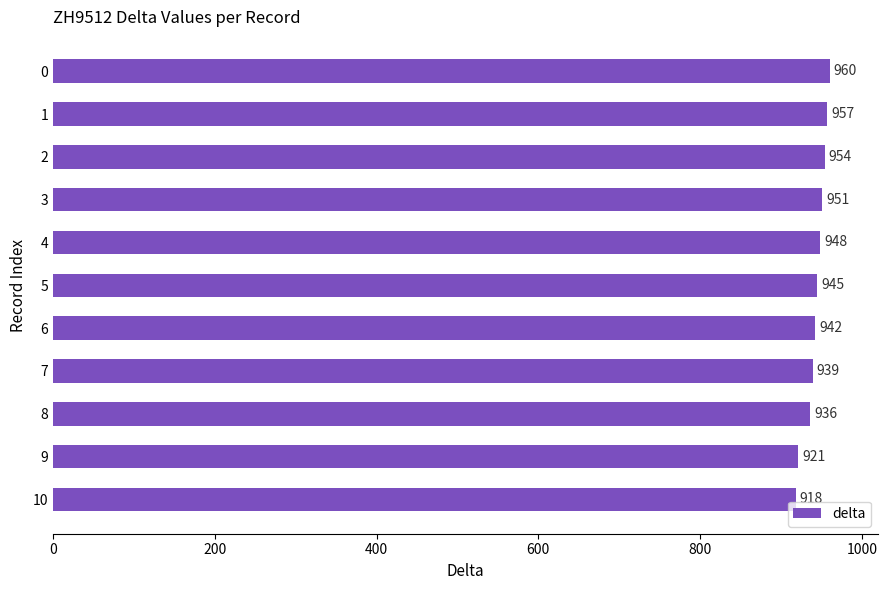

Reading bottom to top, extract all data points from this chart.

918	921	936	939	942	945	948	951	954	957	960